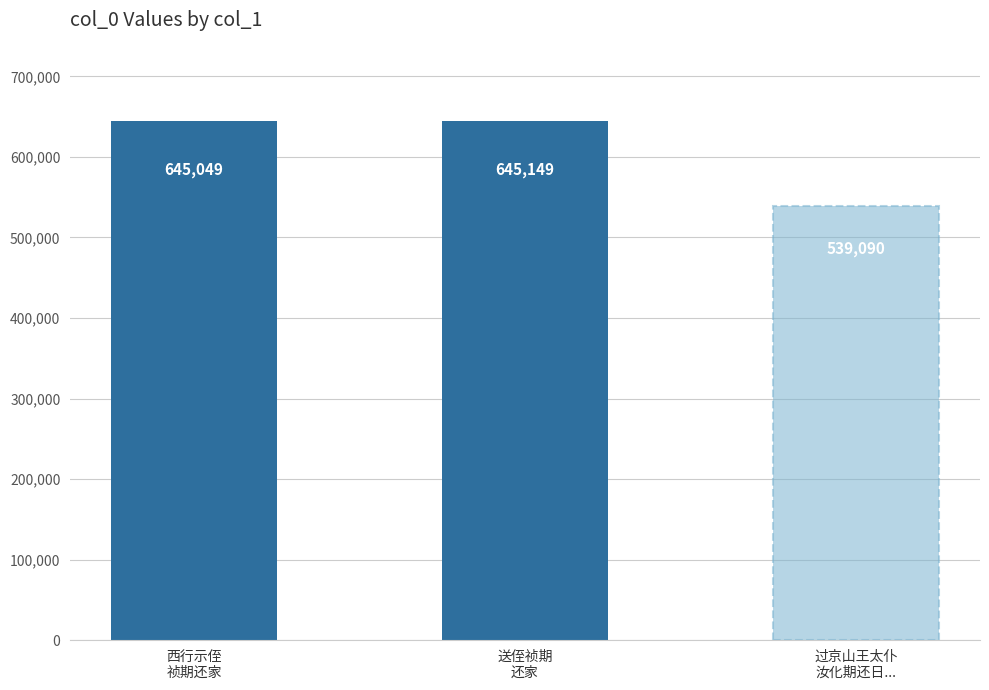

The chart shows a value of 132475 at 西行示侄祯期还家. True or false?

False